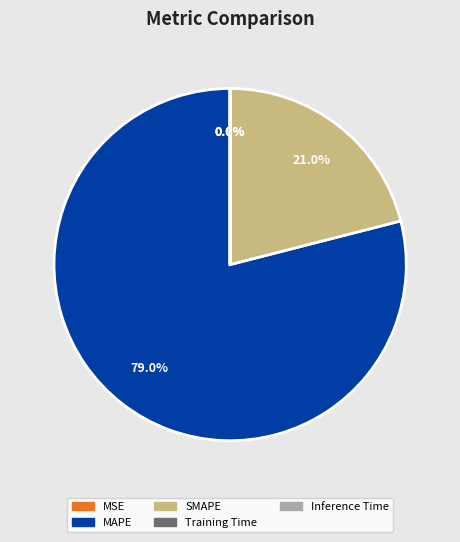

How much of the chart is everything except MAPE?

21.0%